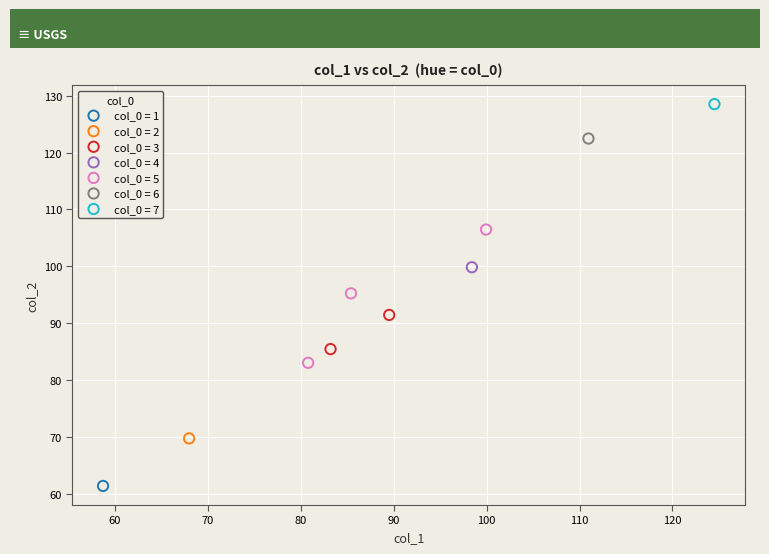

Which series contains the lowest Y value?

col_0 = 1